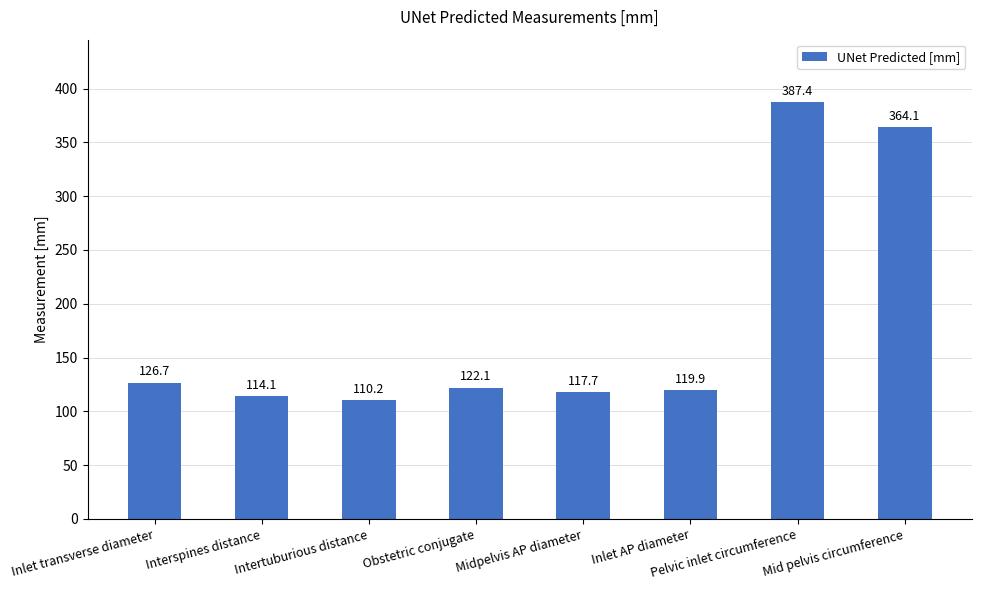

What is the label of the 6th bar from the right?

Intertuburious distance